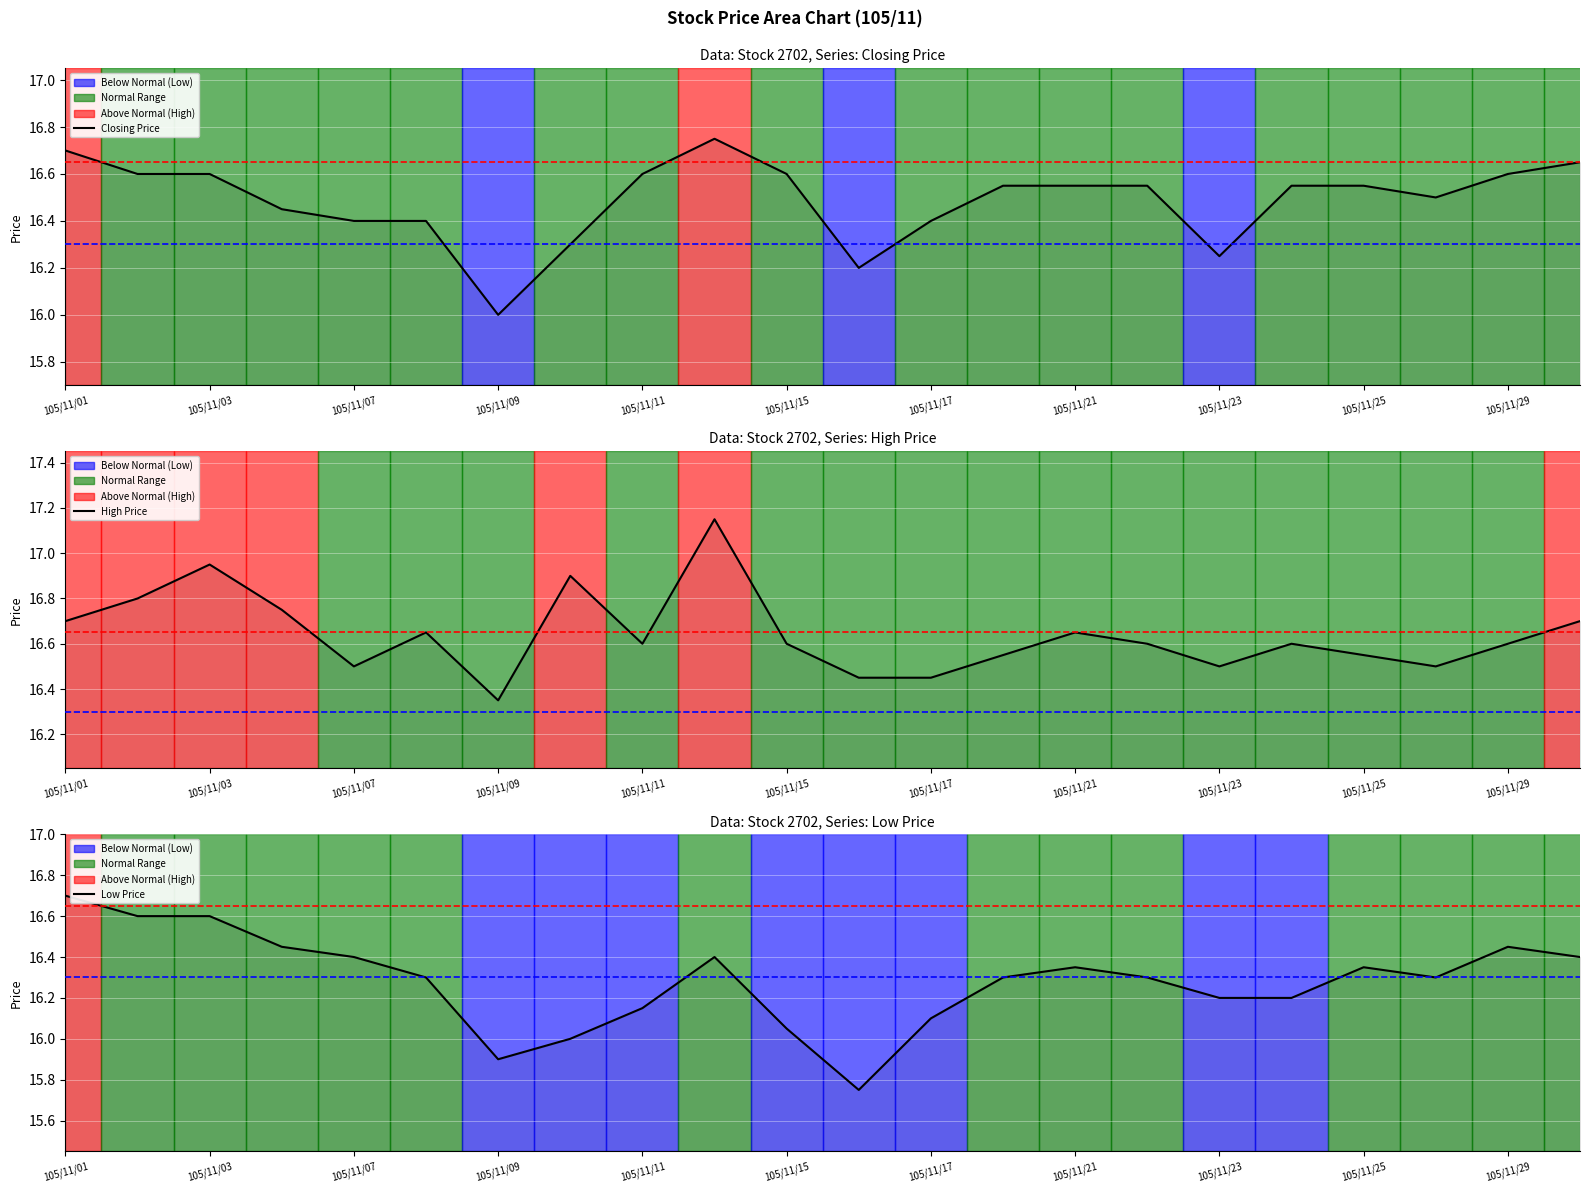

At 105/11/03, list the series in order from smallest to largest.

Closing Price, Low Price, High Price